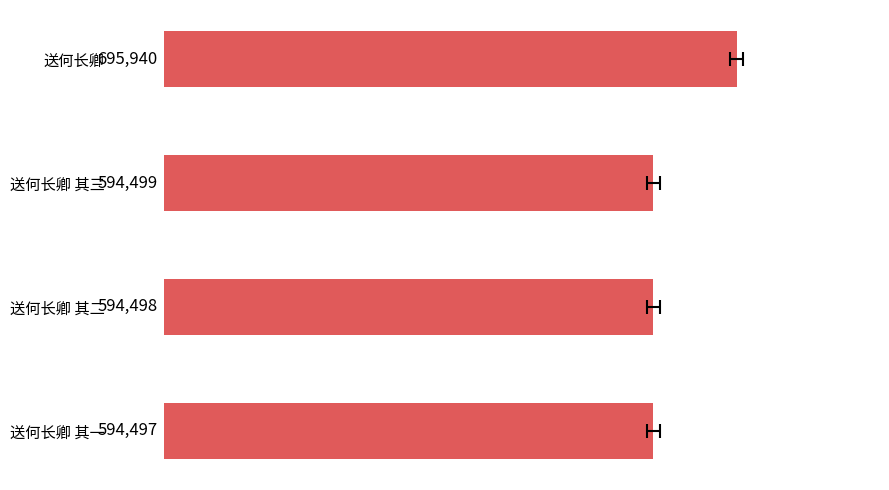

Reading left to right, transcribe all the data shown in this chart.

0=695940	1=594499	2=594498	3=594497